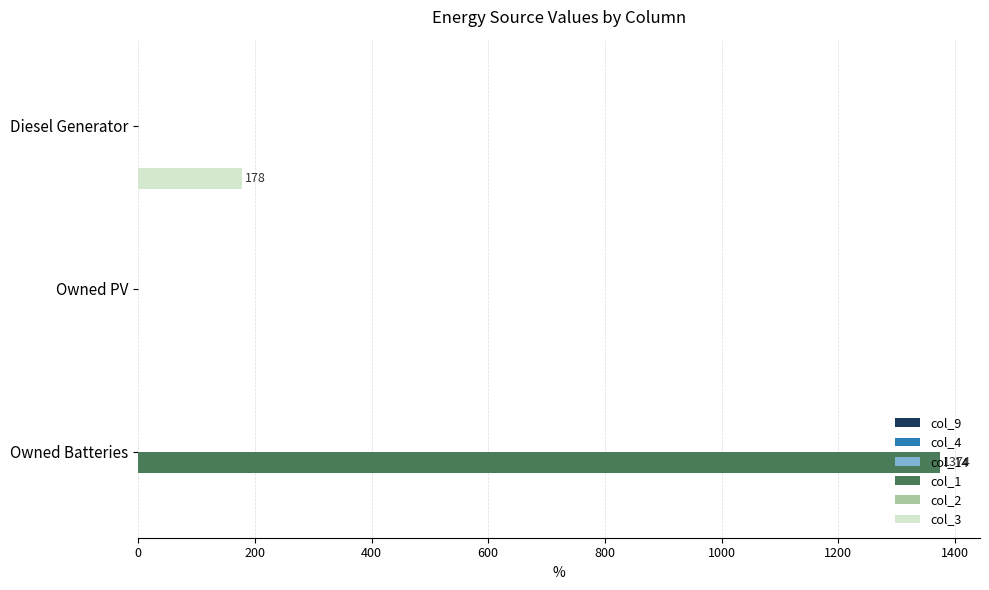

Which series changed the most between Diesel Generator and Owned Batteries?

col_1